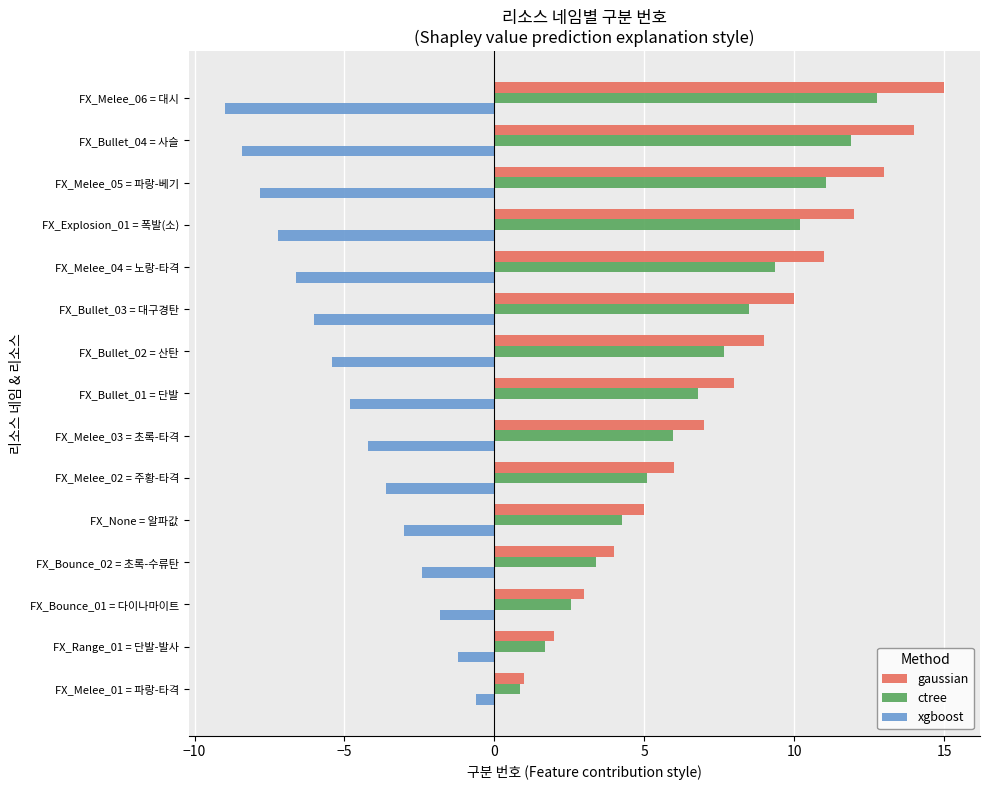

Which series has the widest spread of values?

gaussian